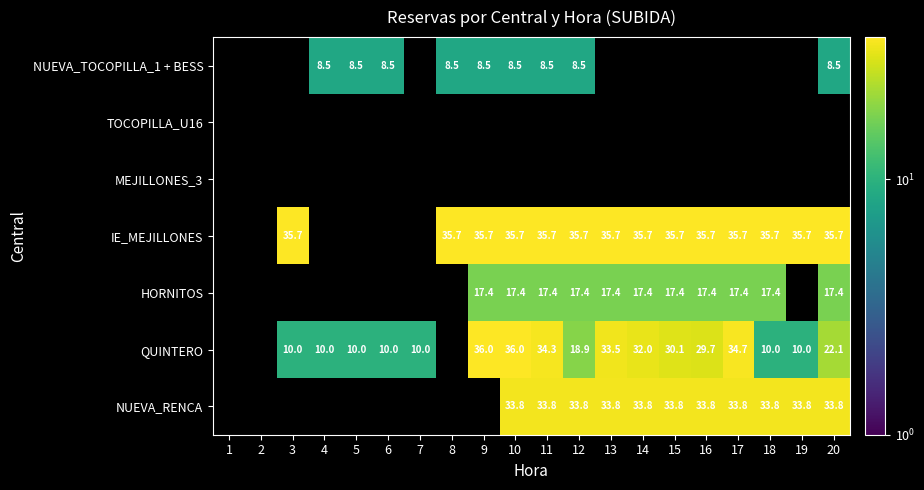

The value of HORNITOS at 14 is 17.4. True or false?

True